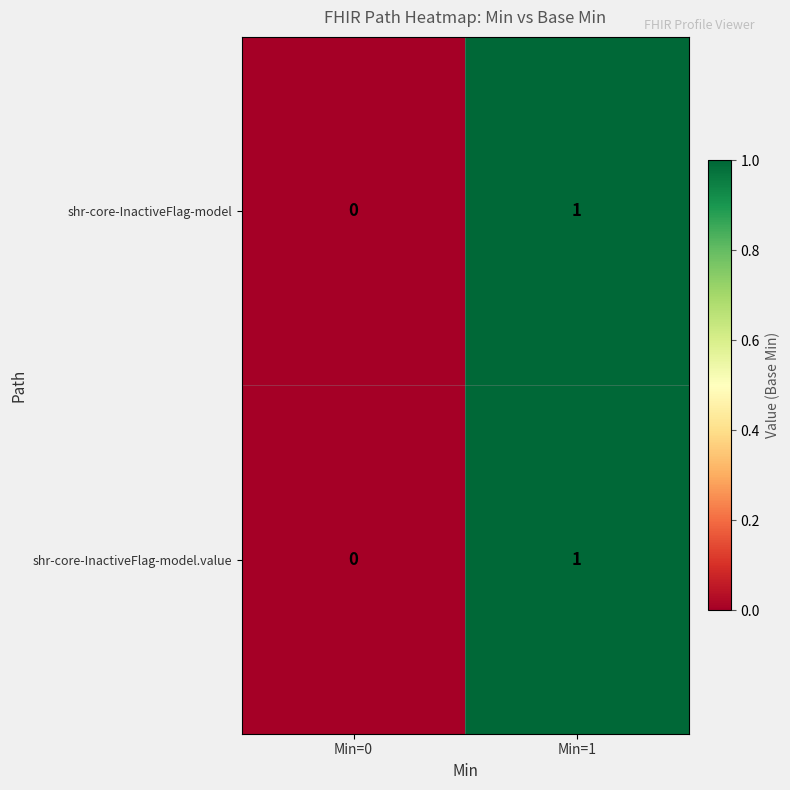

Which label corresponds to the smallest value in the chart?

Min=0